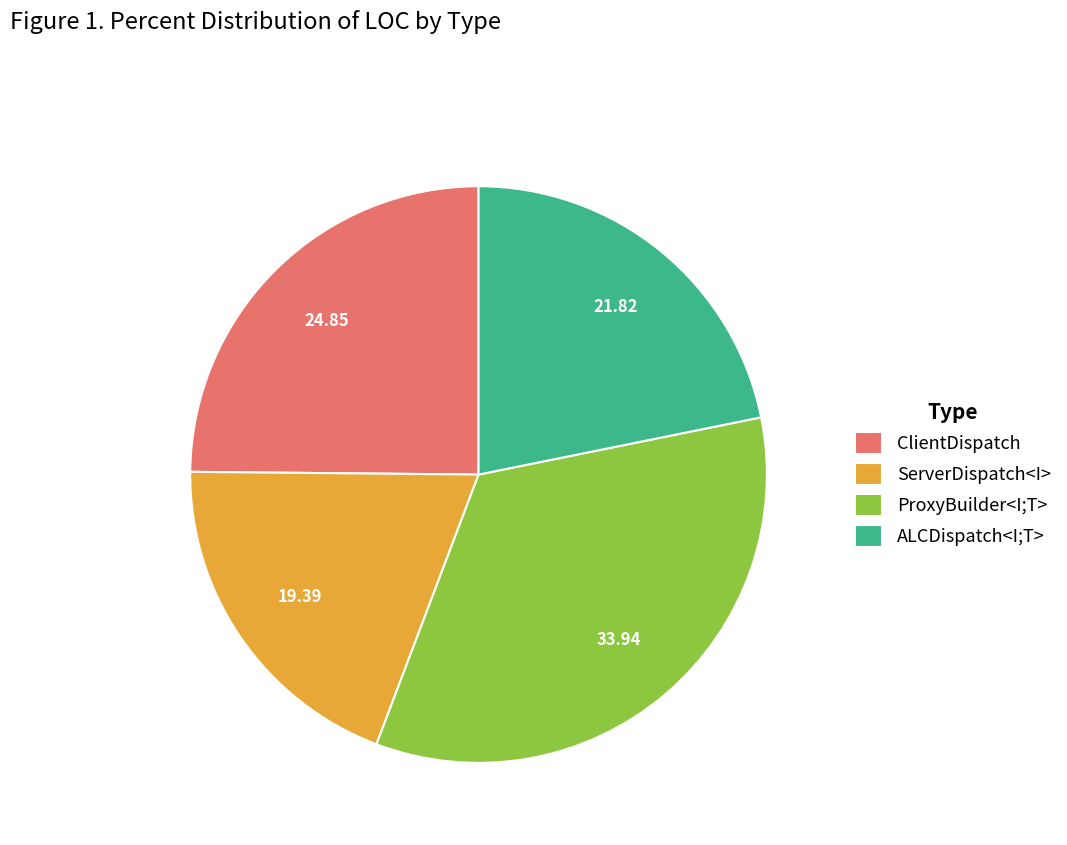

The ClientDispatch slice represents 37% of the pie. True or false?

False